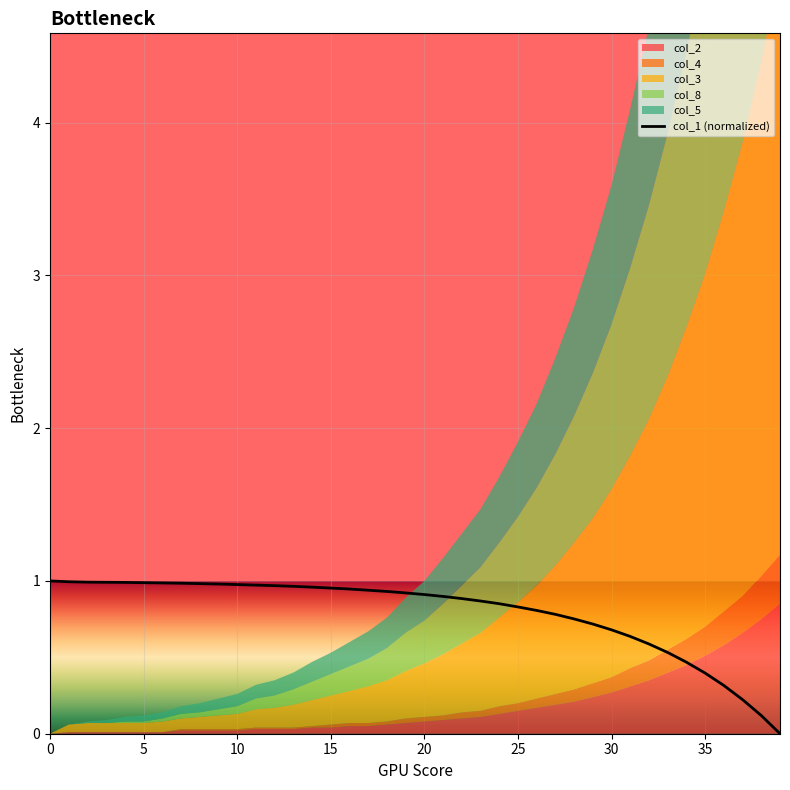

Does the chart display data point markers on the line(s)?

No